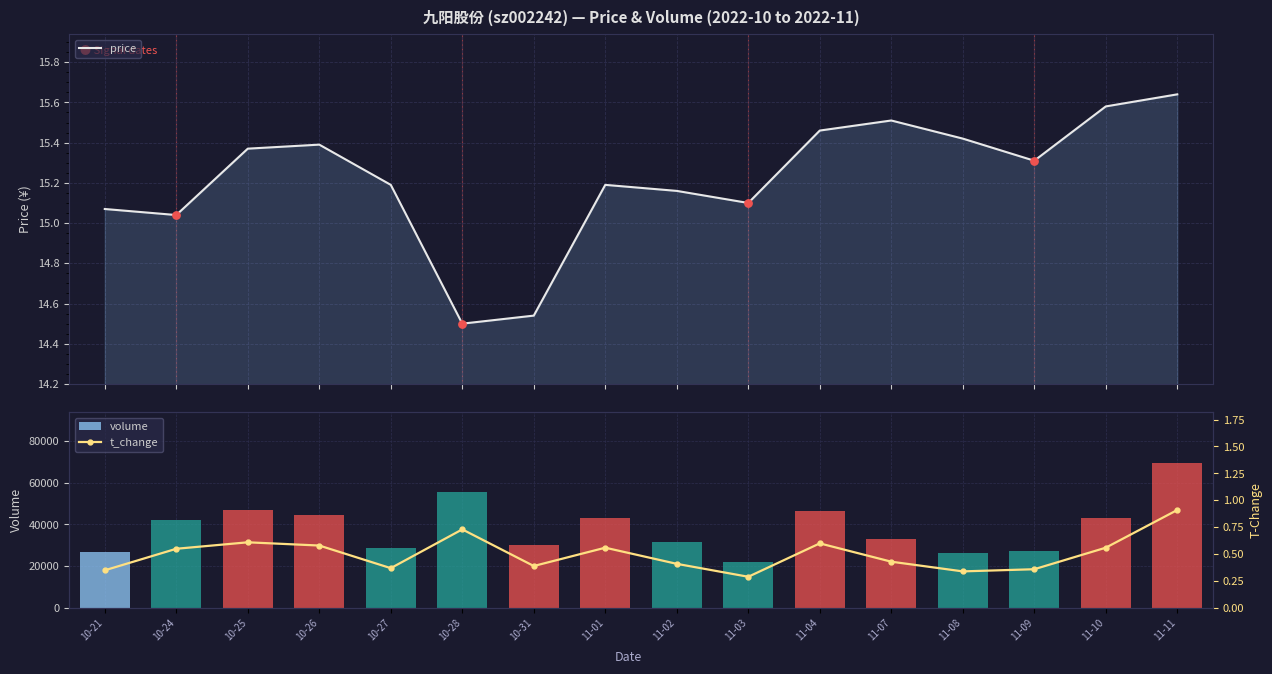

At which category is the sum across all series the highest?

11-11